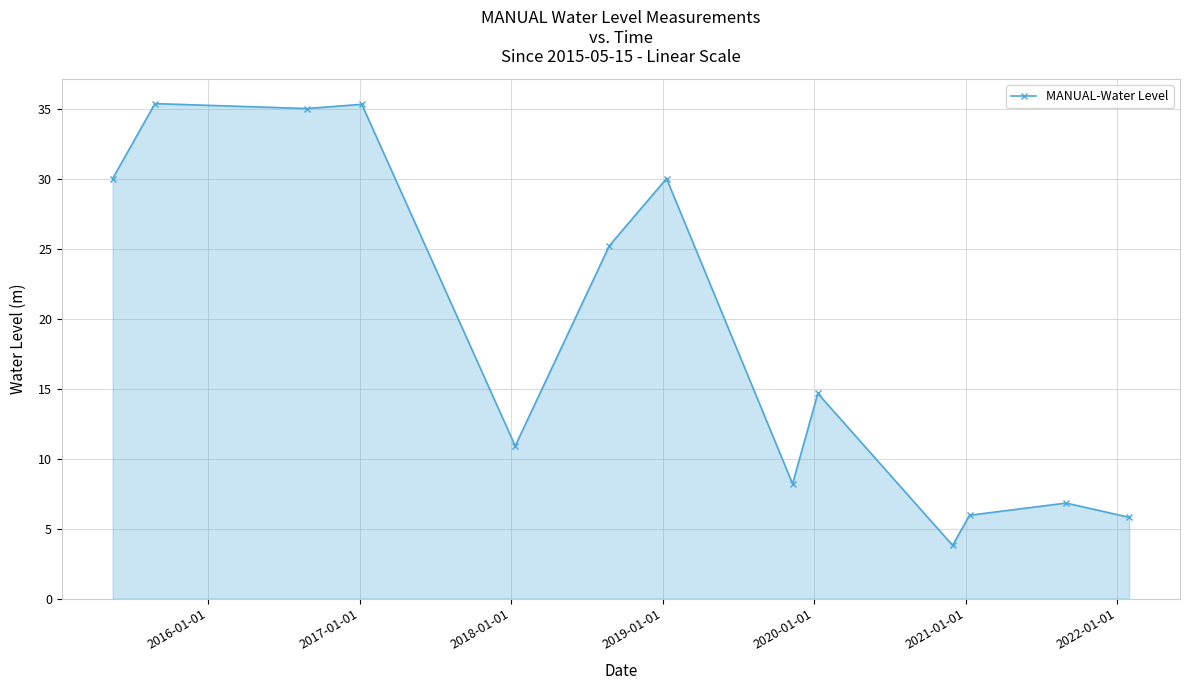

How many interior local peaks (higher than both neighbors) does the data have?

5